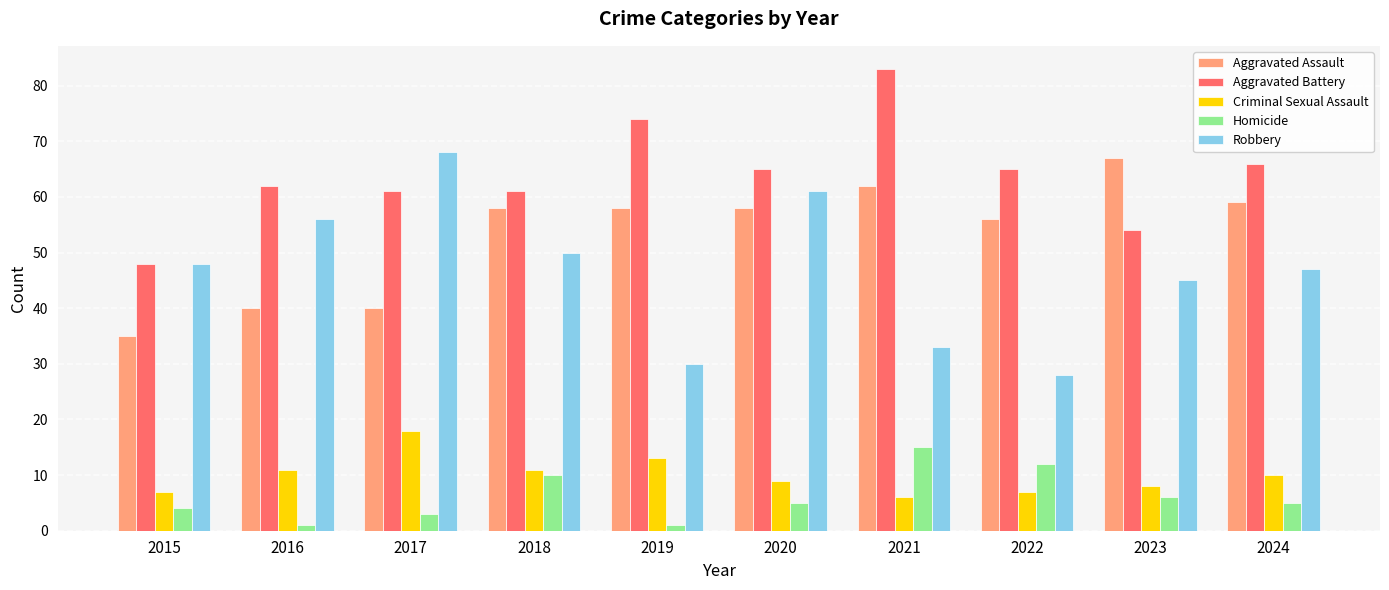

Rank the series by their maximum value, from highest to lowest.

Aggravated Battery, Robbery, Aggravated Assault, Criminal Sexual Assault, Homicide